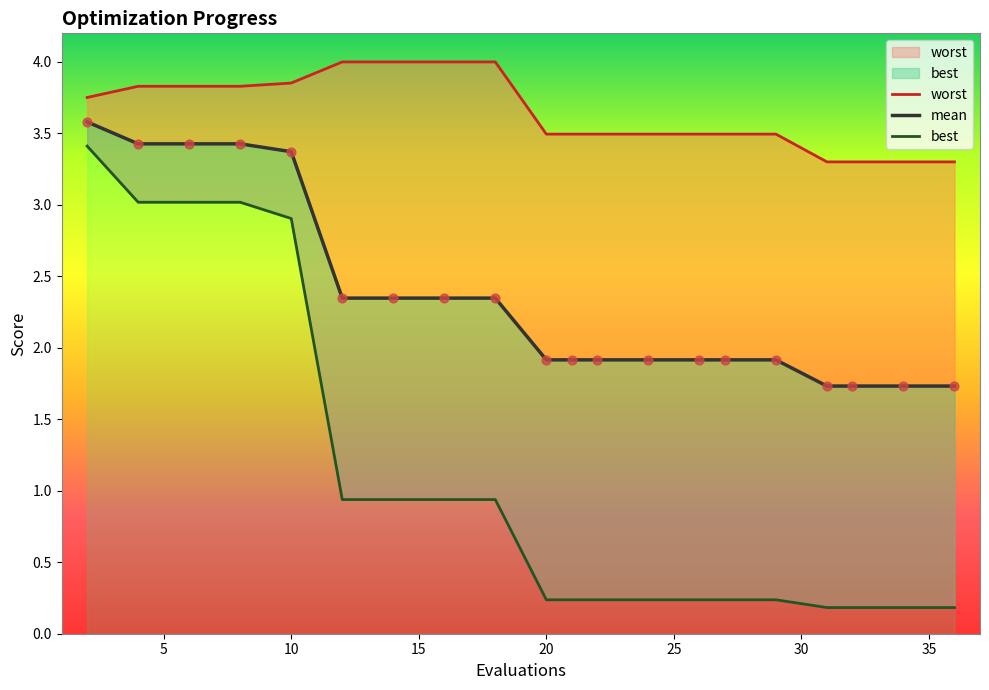

At how many categories does at least one series exceed 3?

20